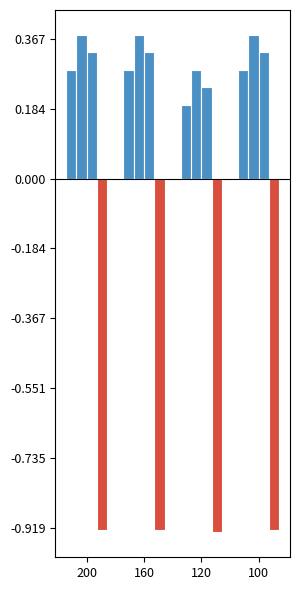

Are the bars horizontal?

No